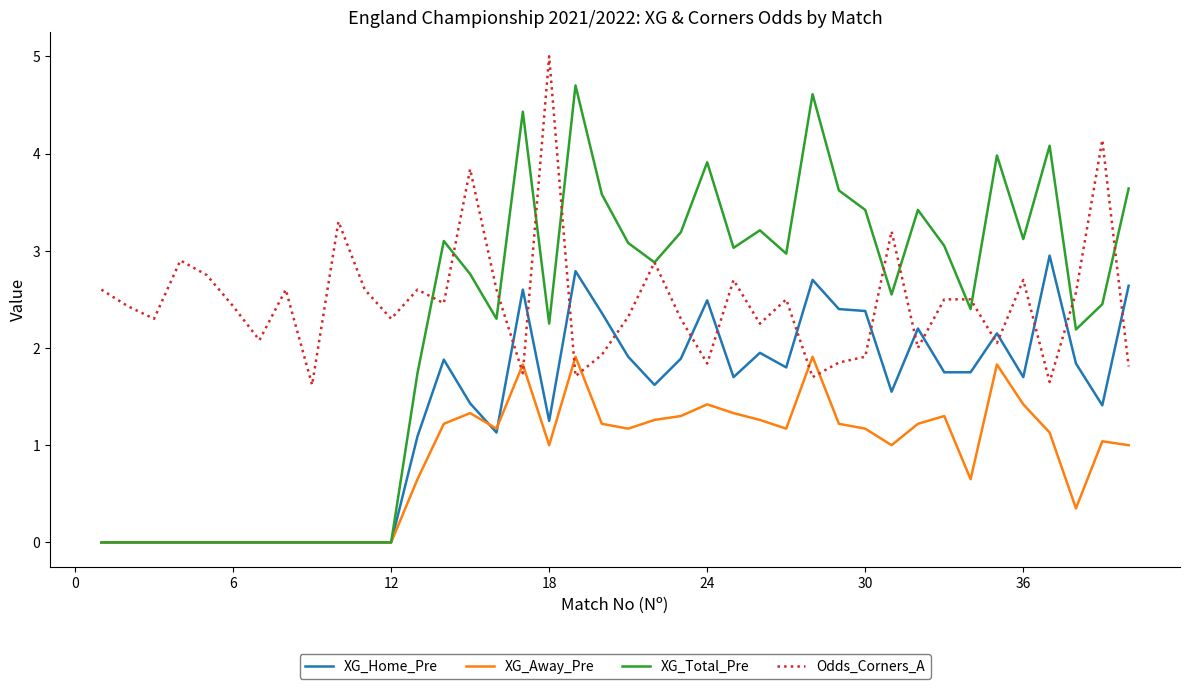

Which series ends up on top after the final intersection of XG_Away_Pre and Odds_Corners_A?

Odds_Corners_A